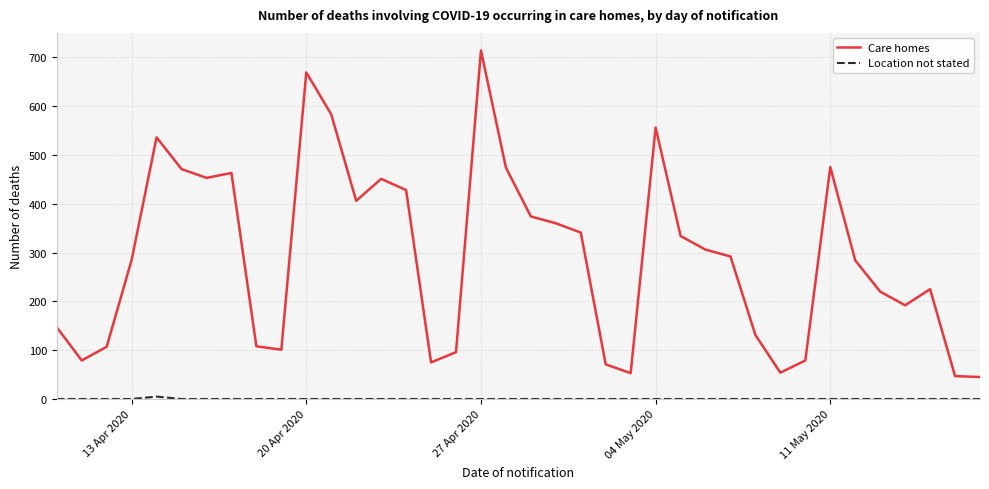

Which series has the largest total across all categories?

Care homes